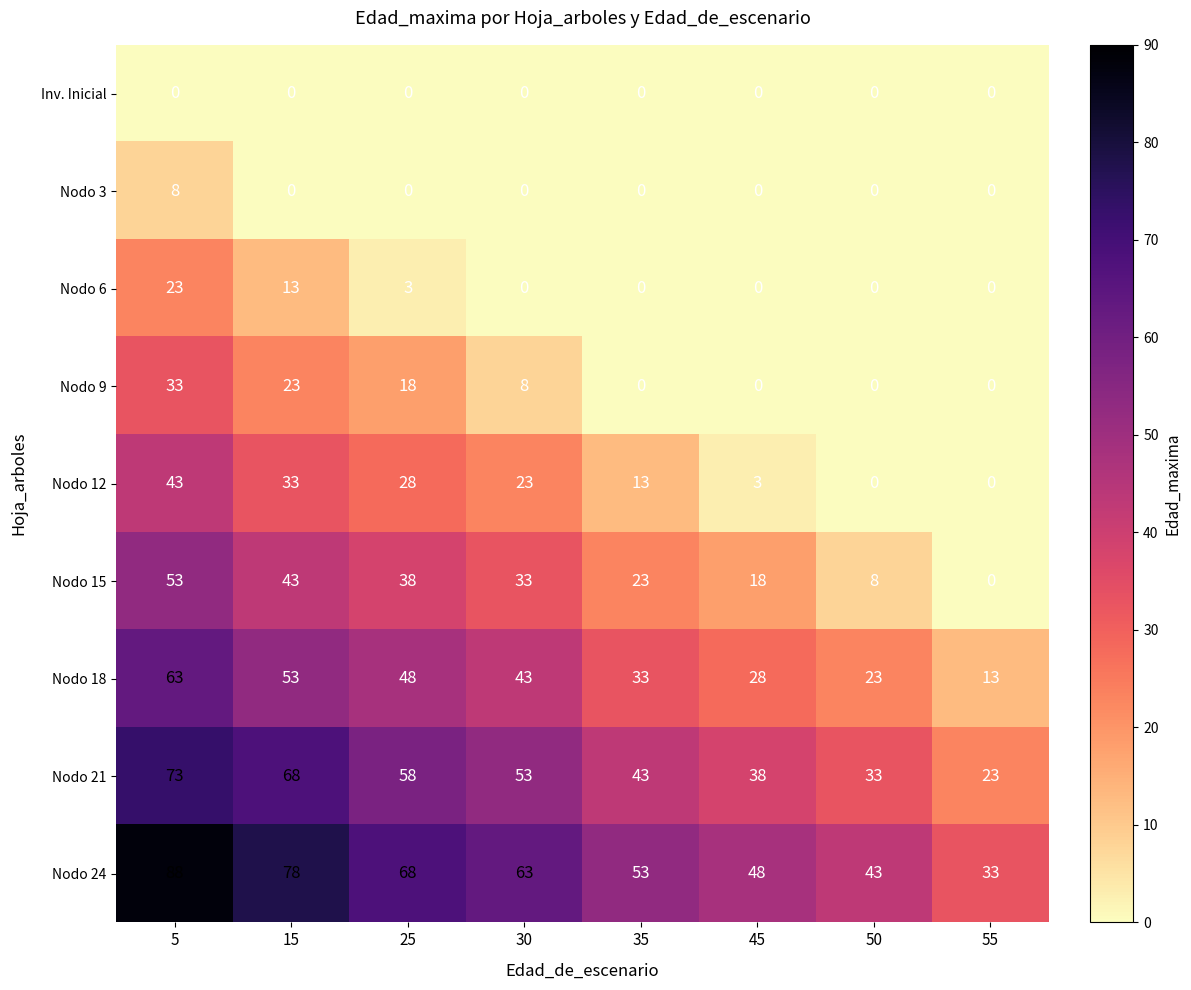

How many series are shown in this chart?

9